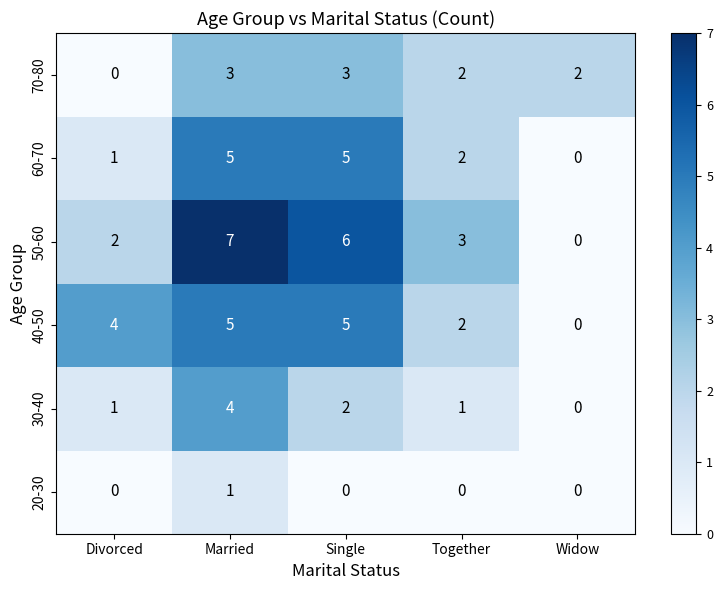

What is the total value across all series at Married?

25